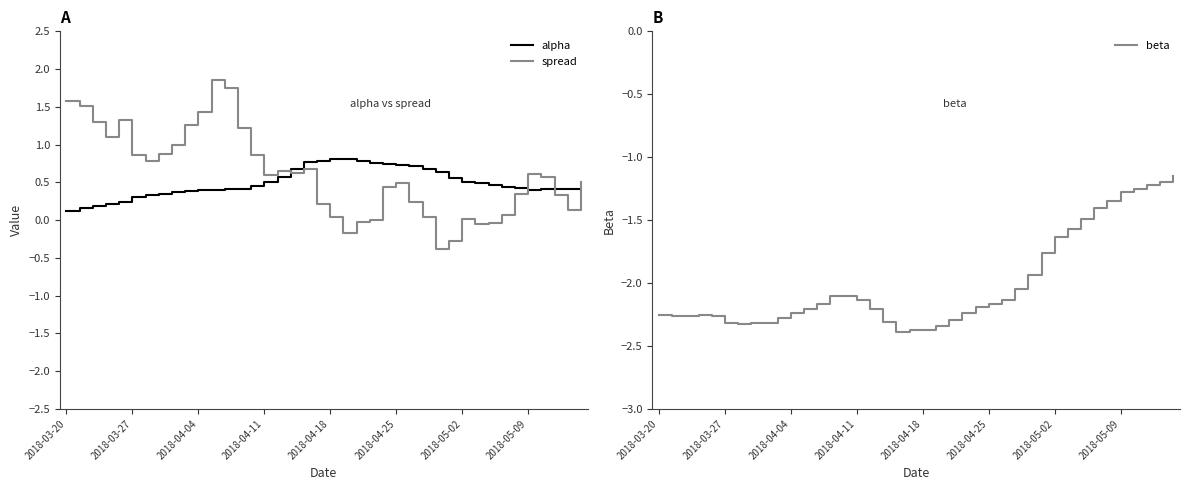

How many lines are shown in the chart?

3